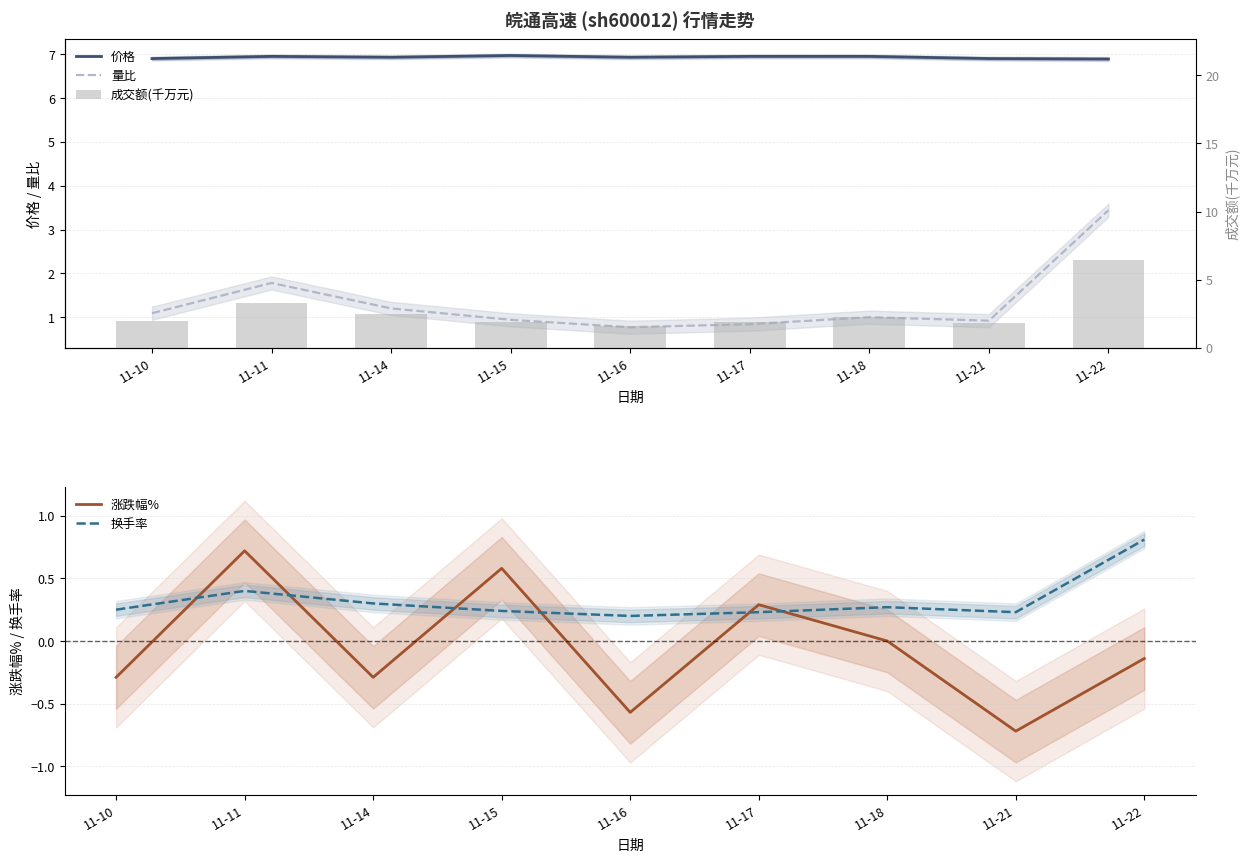

What is the greatest value displayed?

7.0